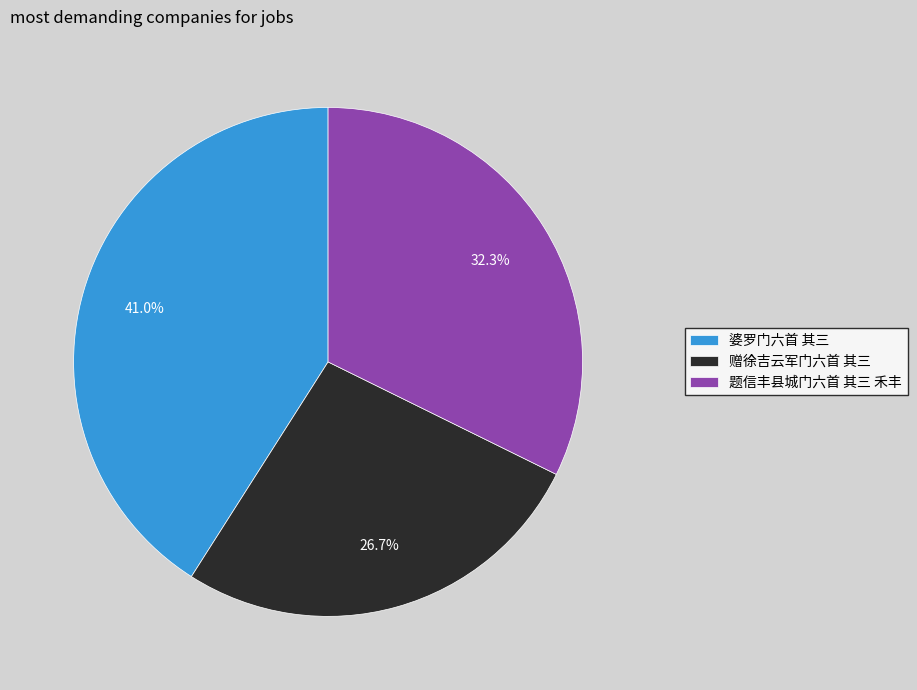

What is the ratio of the value at 赠徐吉云军门六首 其三 to the value at 题信丰县城门六首 其三 禾丰?

0.8